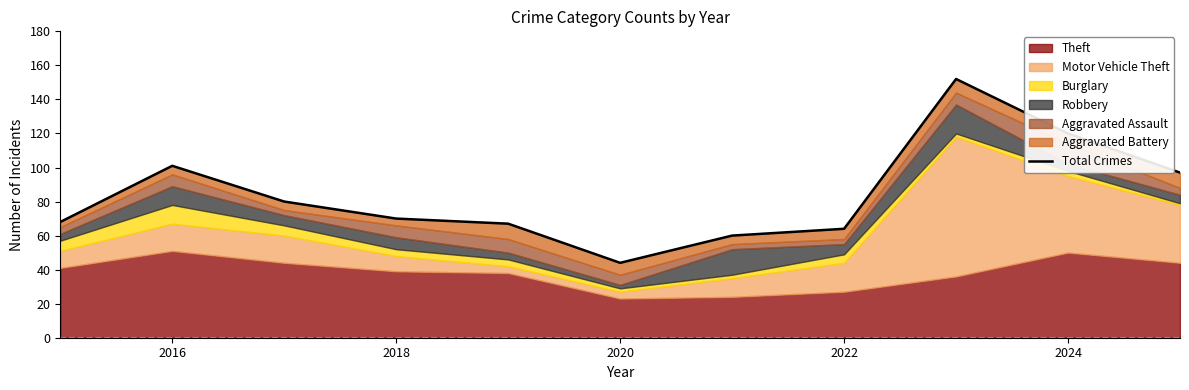

What is the value of the 5th point from the left?

67